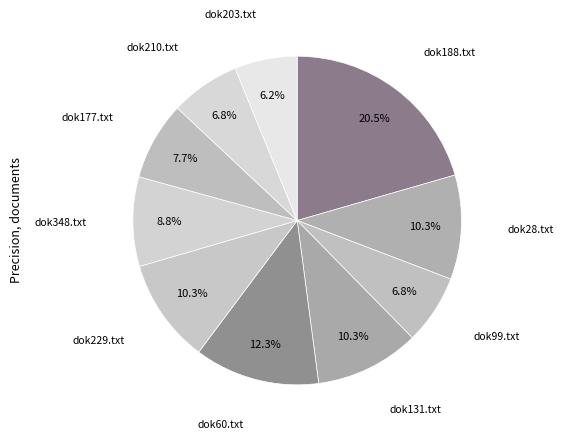

Is there a majority slice in this chart?

No